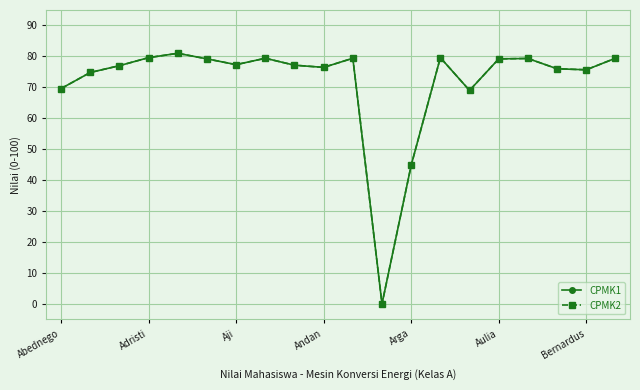

What is the label of the 3rd point from the left?

Aji